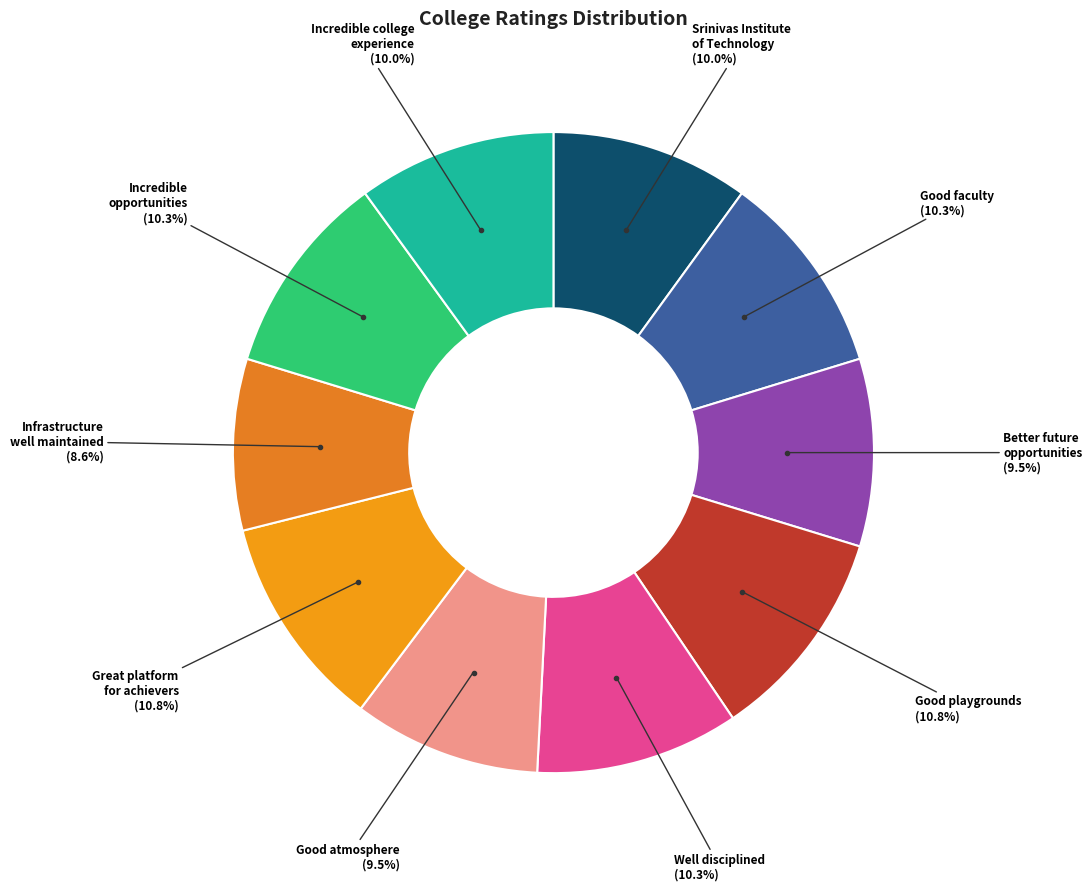

Count the number of slices in the pie.

10